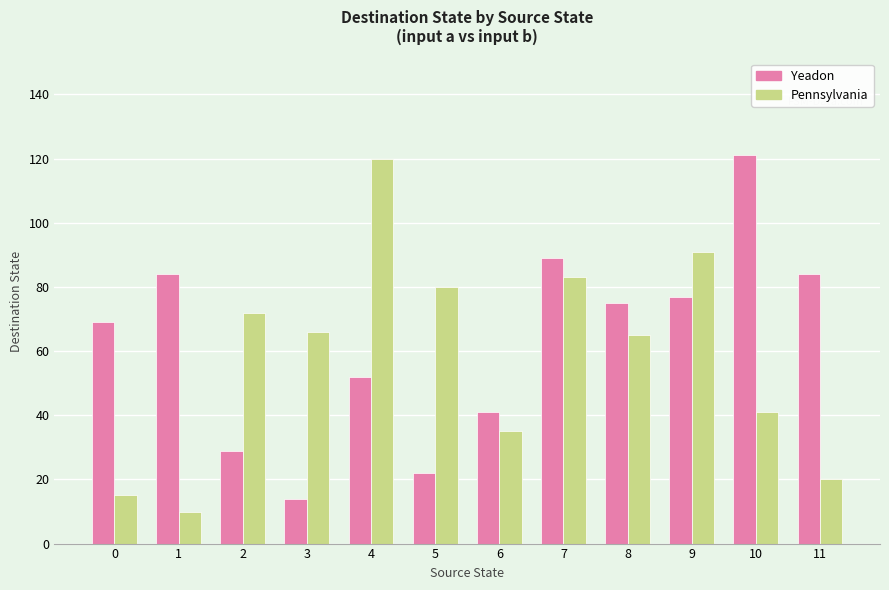

What is the value of the Yeadon bar at the 2nd from the left?

84